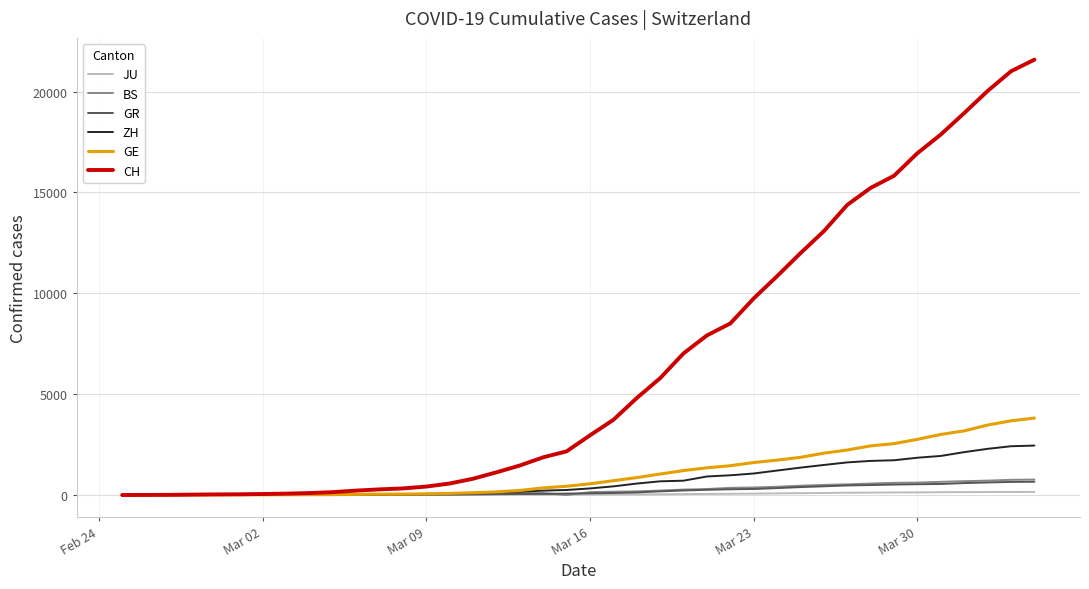

What is the maximum value shown in the chart?

21583